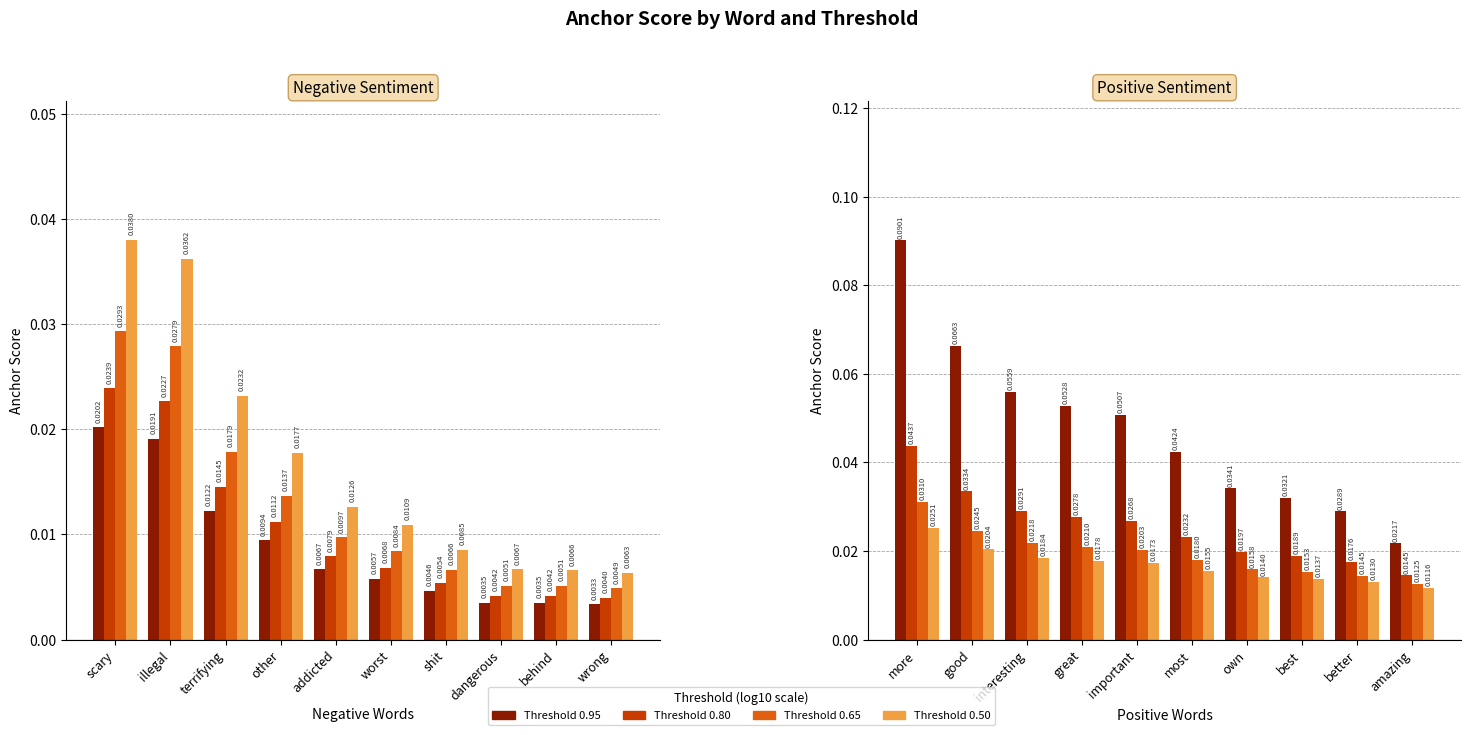

Rank the series at dangerous from highest to lowest value.

0.5-negative, 0.65-negative, 0.8-negative, 0.95-negative